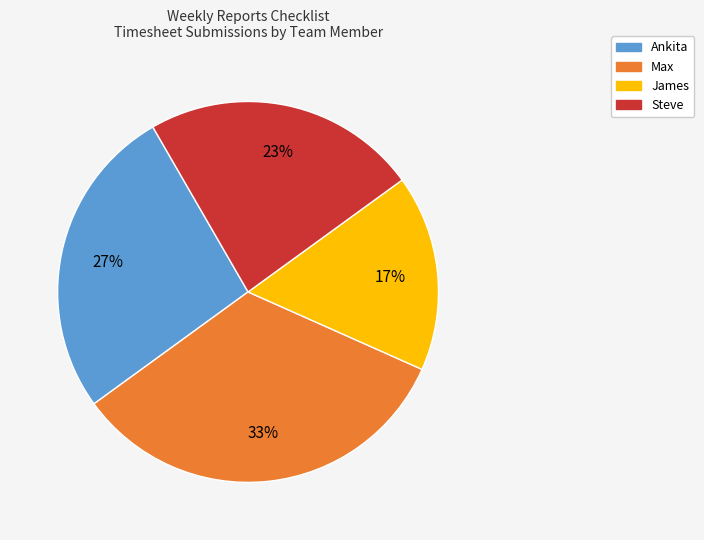

Is there a majority slice in this chart?

No